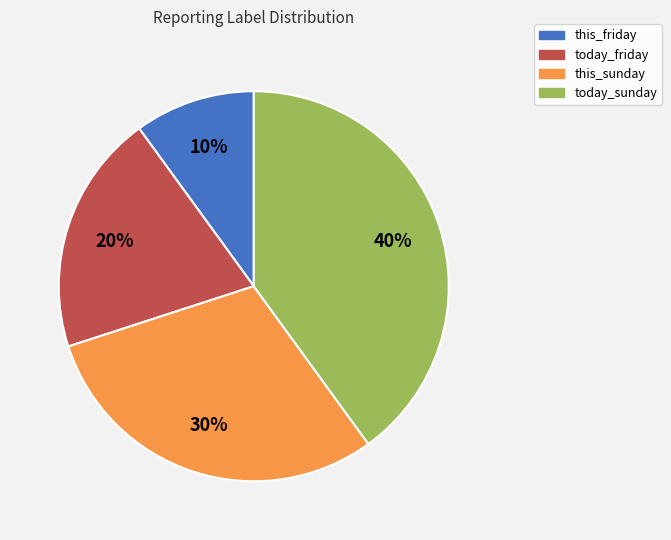

Do this_sunday and today_sunday together represent more than half of the pie?

Yes